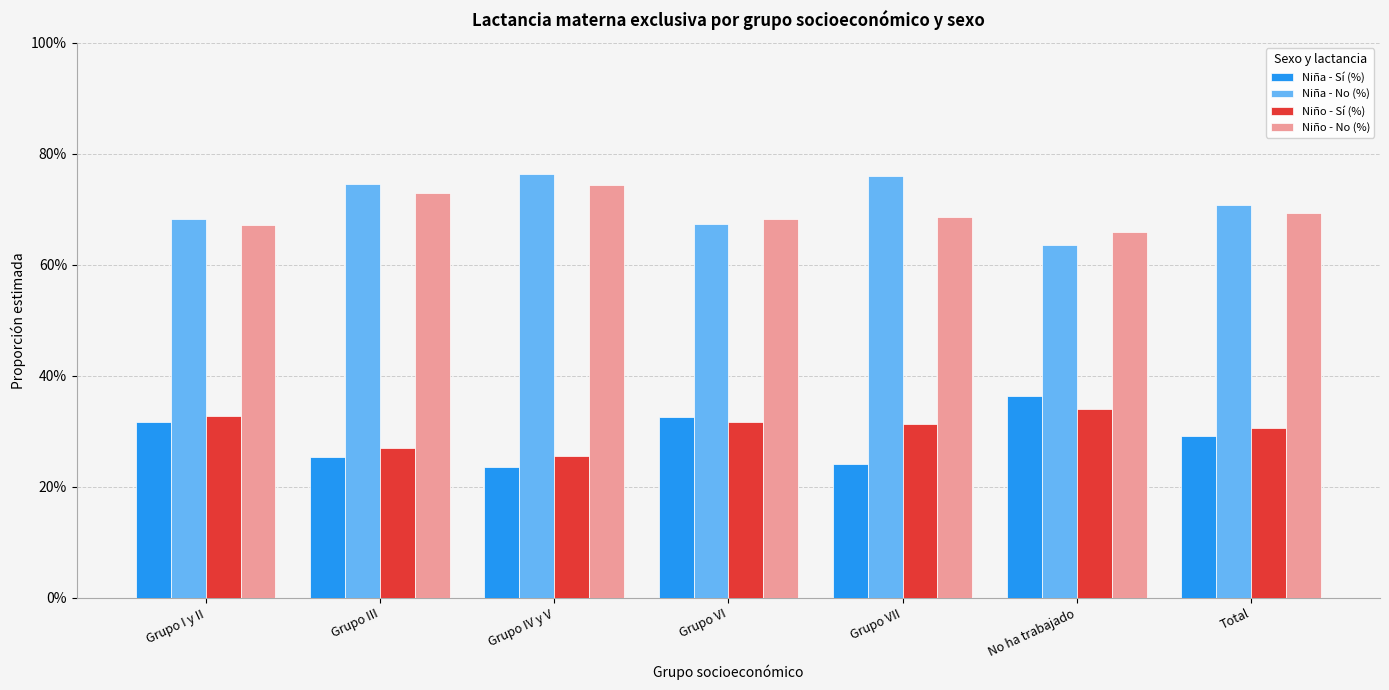

What is the average value of the Niño - Sí (%) series?

0.3